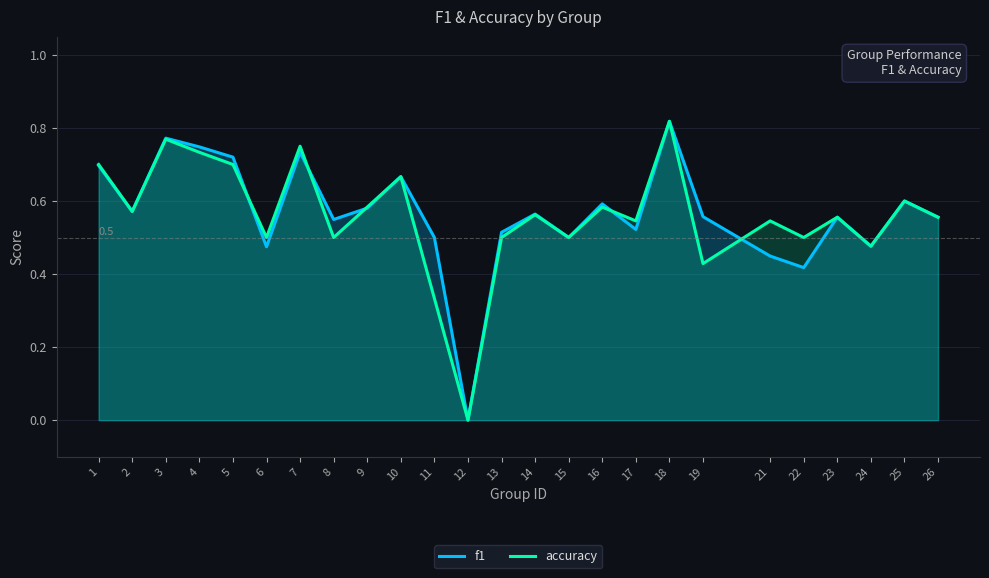

What is the total value across all series at 1?

1.4